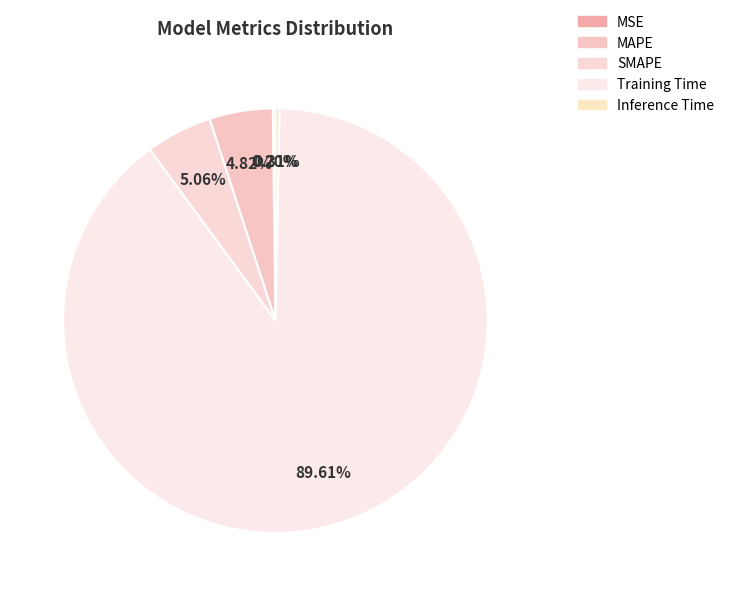

Is the sum of MSE and MAPE greater than half?

No